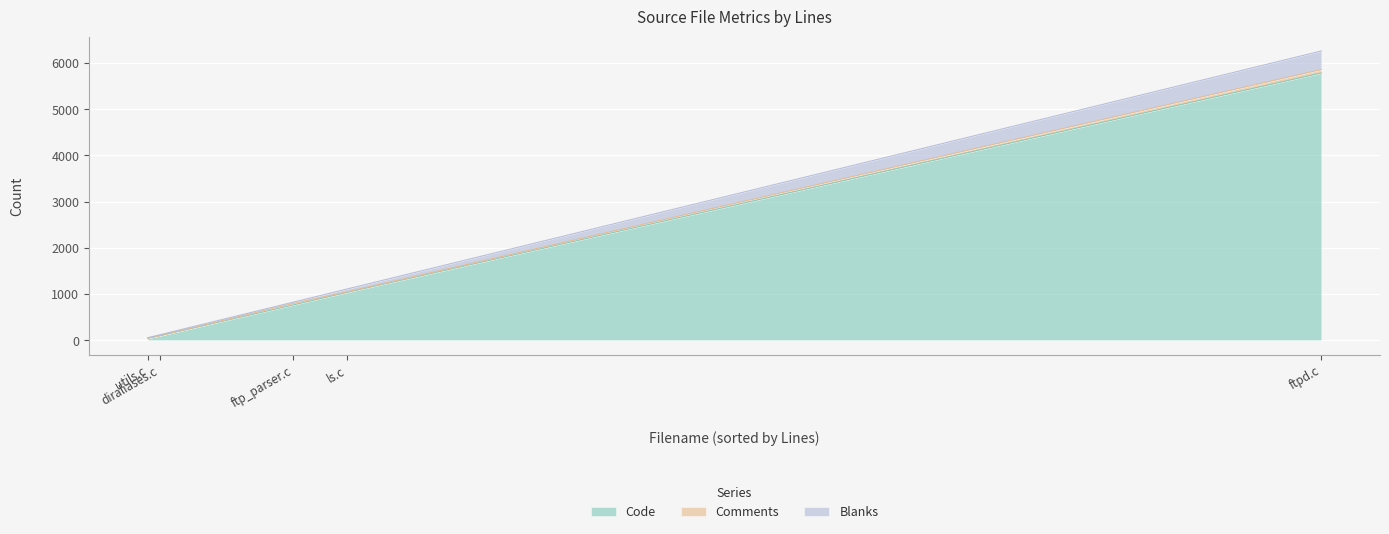

The value of Blanks at diraliases.c is 9. True or false?

False